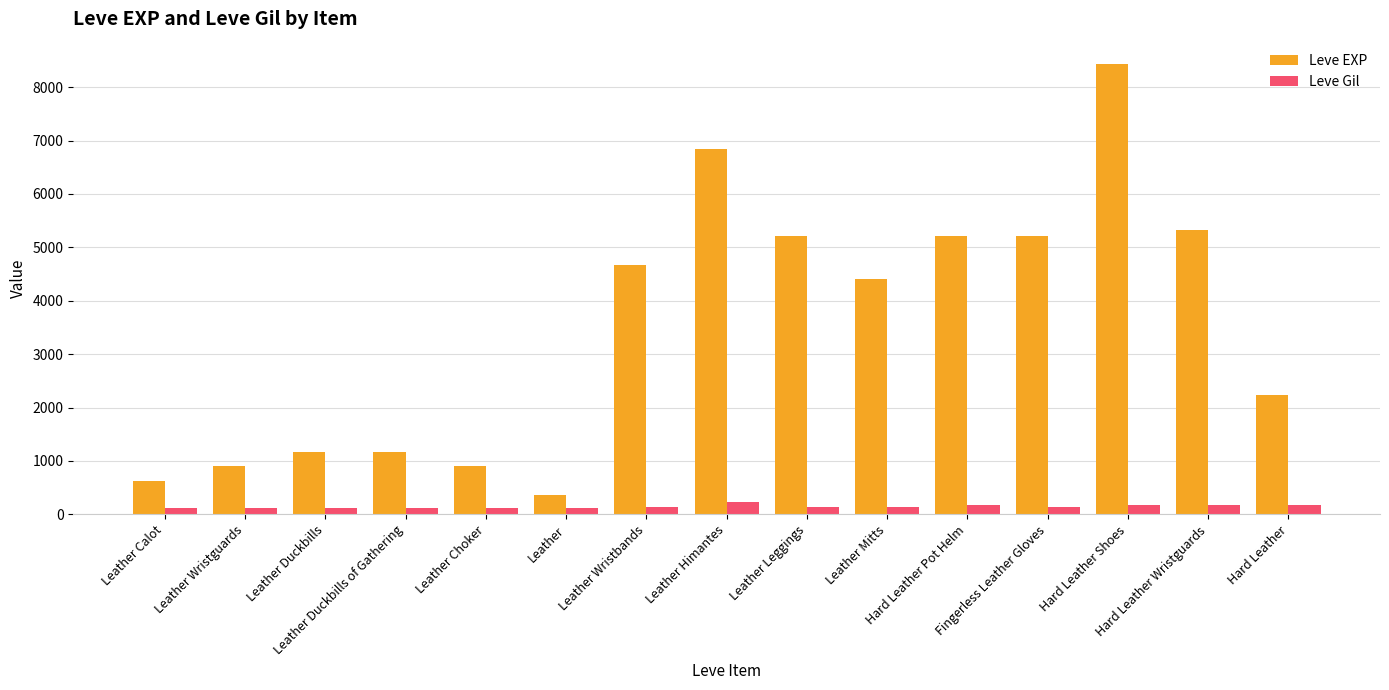

Between Leather Calot and Hard Leather, which series saw the biggest shift?

Leve EXP